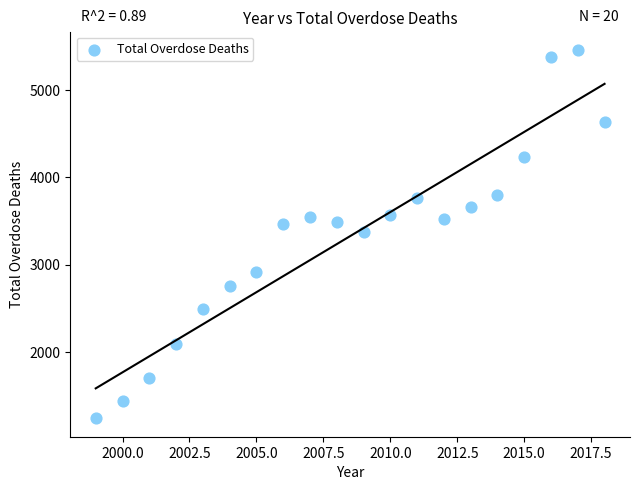

What is the range of X values (max minus min)?

19